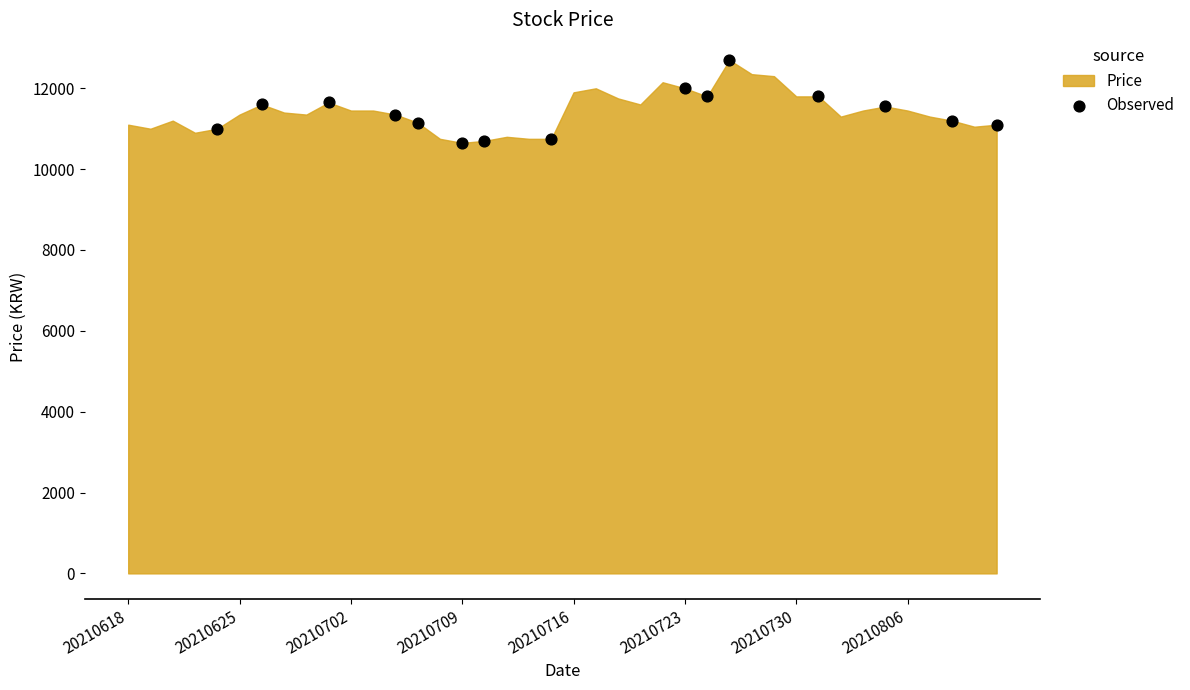

What is the range of X values (max minus min)?

35